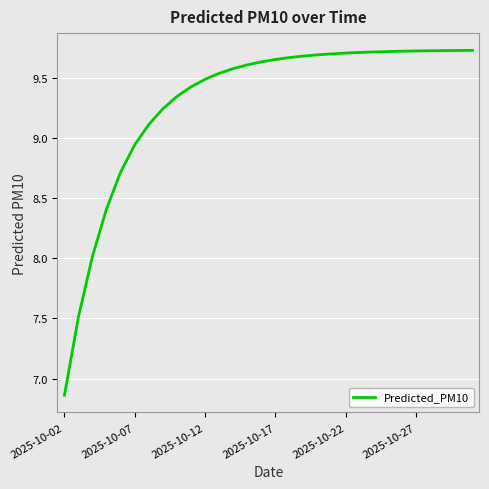

What is the difference between the maximum and minimum values?

2.9